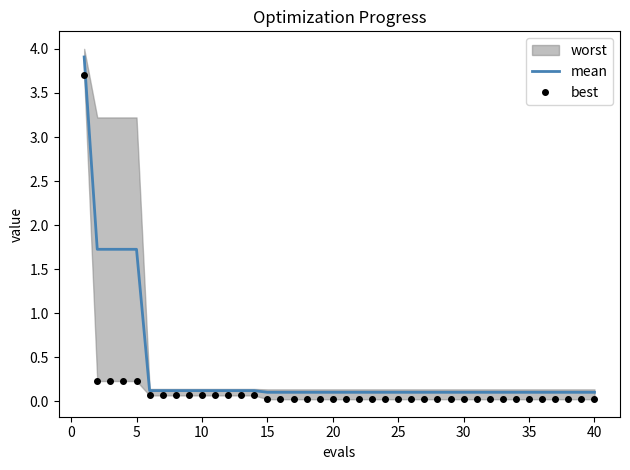

Between 20 and 15, which is larger?

20